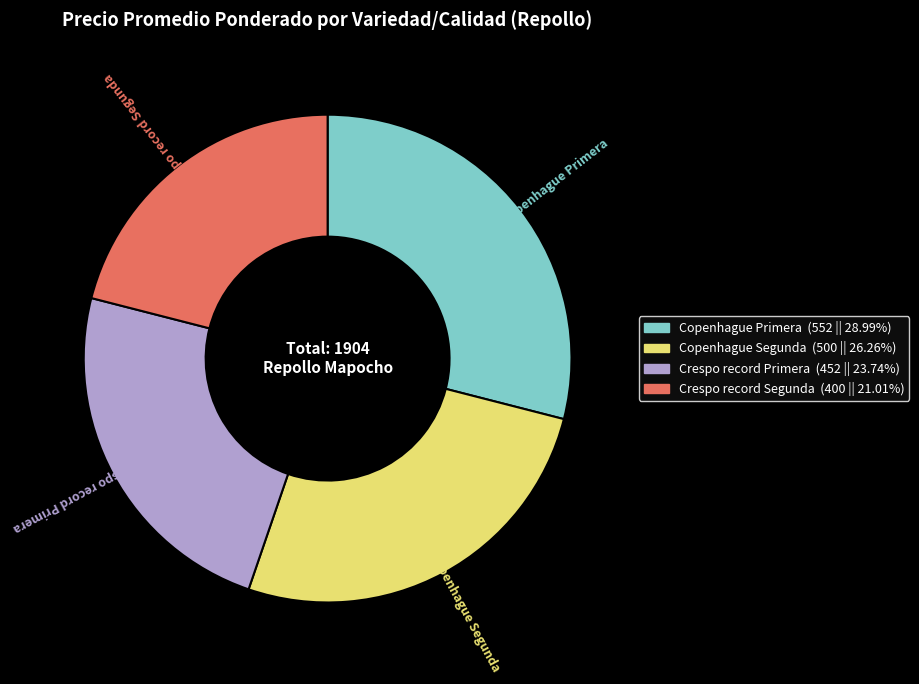

Which has a higher value, Crespo record Primera or Copenhague Primera?

Copenhague Primera